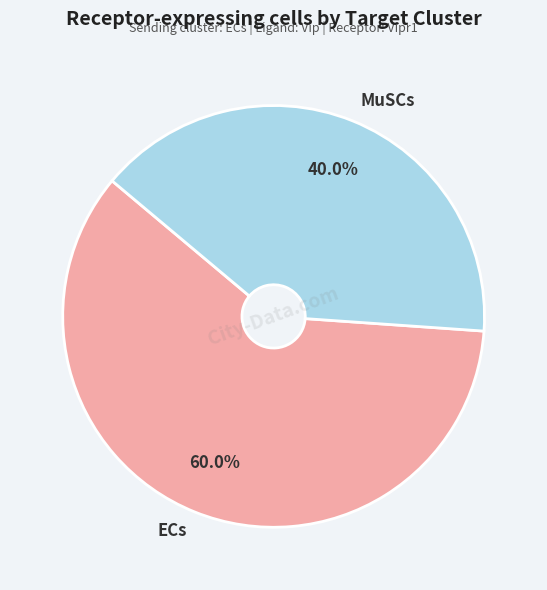

What is the majority slice?

ECs